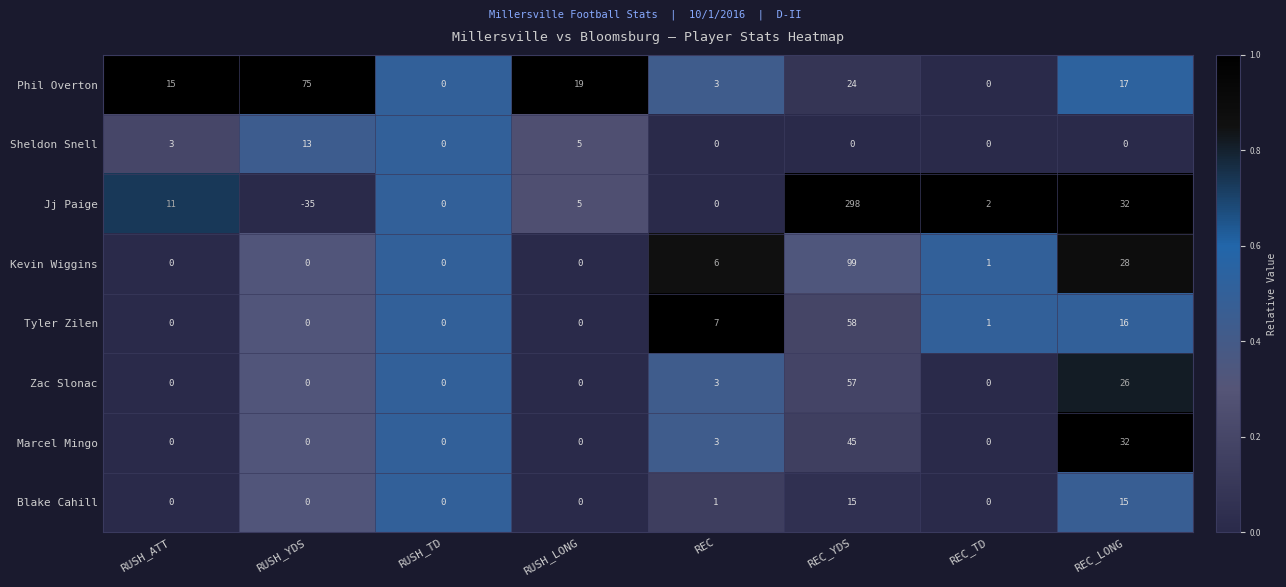

What is the total value across all series at RUSH_YDS?

53